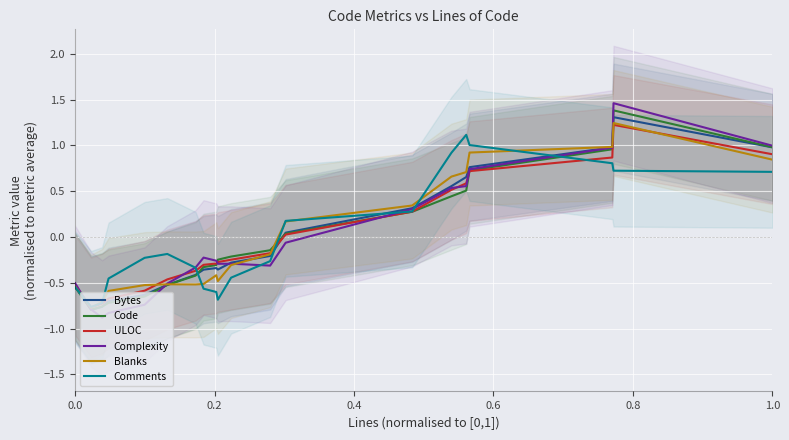

Which series has the widest spread of values?

Complexity